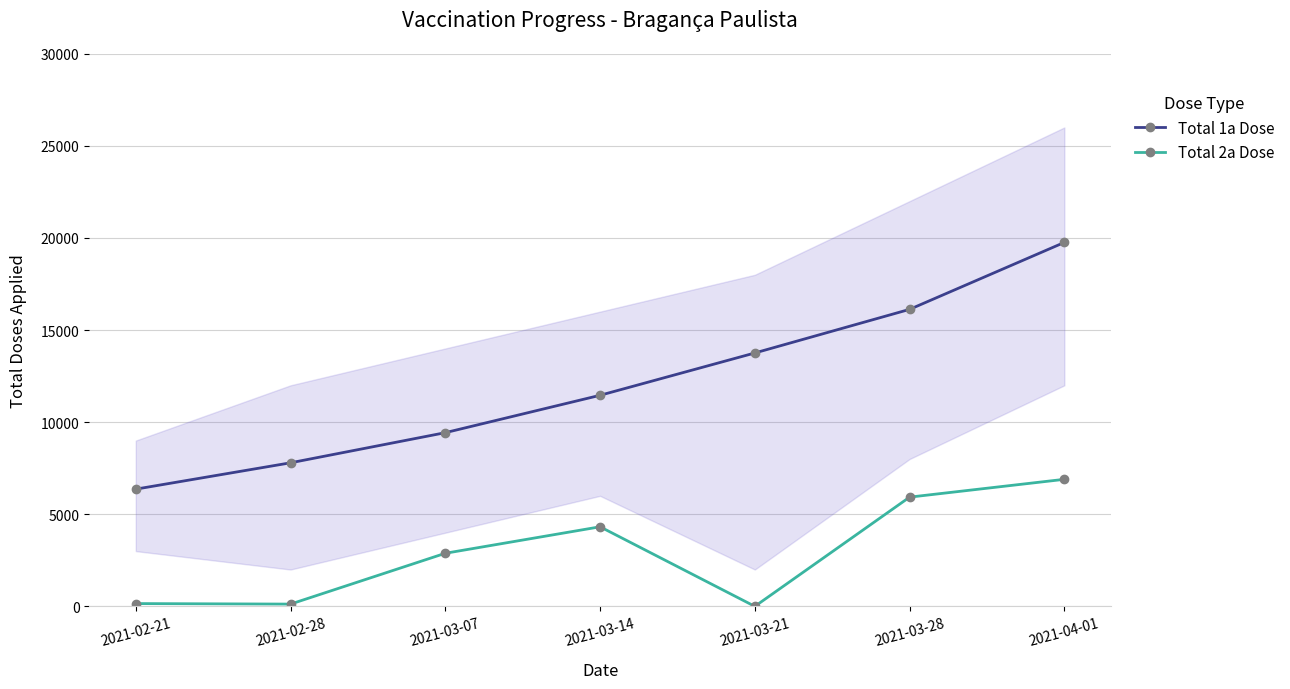

The Total 1a Dose series shows 9687 at 2021-02-21. True or false?

False